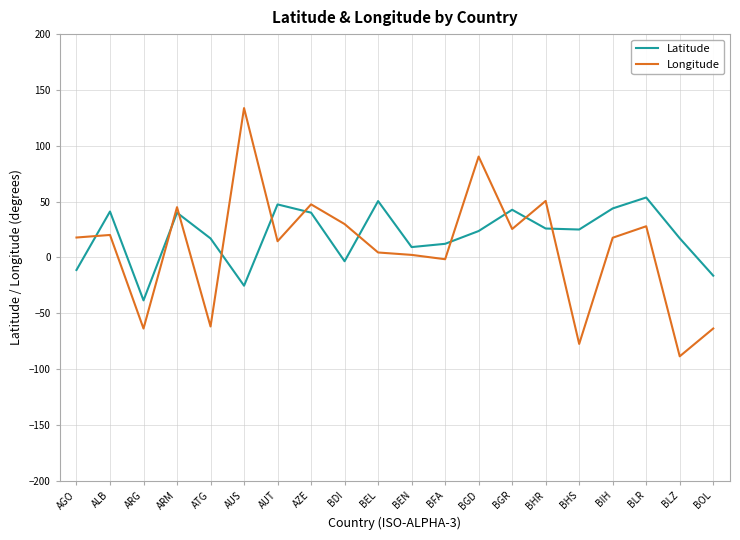

Which series has the largest range (max minus min)?

Longitude